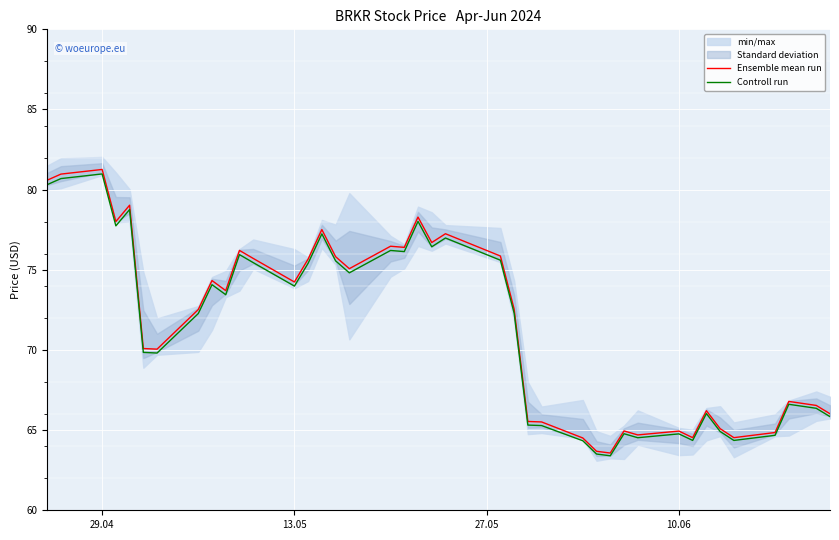

What is the maximum value for Ensemble mean run?

81.3